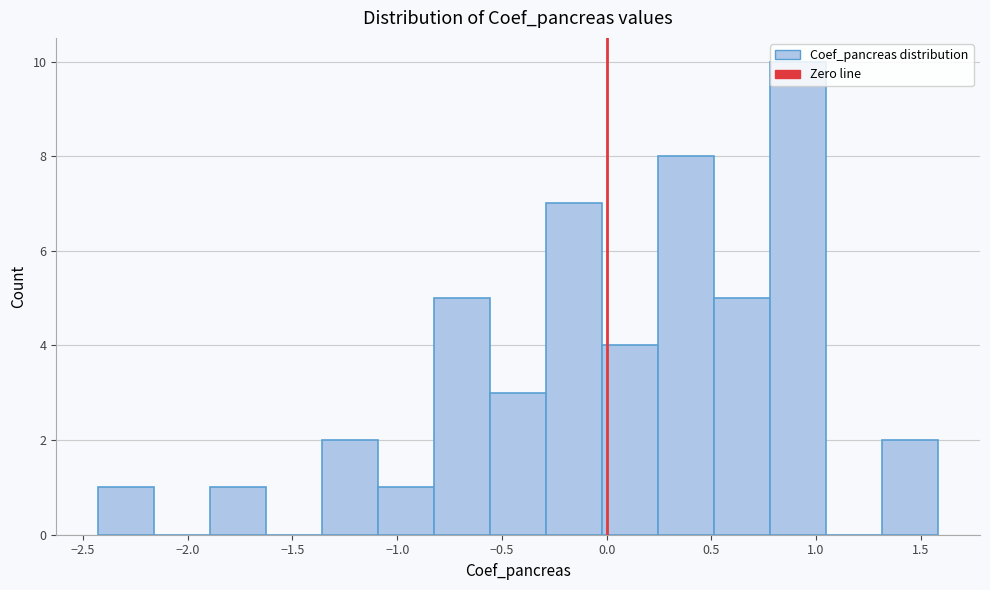

Reading left to right, transcribe this chart: for each bar, give the range it covers on the x-axis and its height. Neither the bar edges nor the heights are printed on the chart, so give them approximately, as read against the axes.

-2.45 to -2.15: 1
-2.15 to -1.90: 0
-1.90 to -1.65: 1
-1.65 to -1.35: 0
-1.35 to -1.10: 2
-1.10 to -0.80: 1
-0.80 to -0.55: 5
-0.55 to -0.30: 3
-0.30 to 0.00: 7
0.00 to 0.25: 4
0.25 to 0.50: 8
0.50 to 0.80: 5
0.80 to 1.05: 10
1.05 to 1.30: 0
1.30 to 1.60: 2